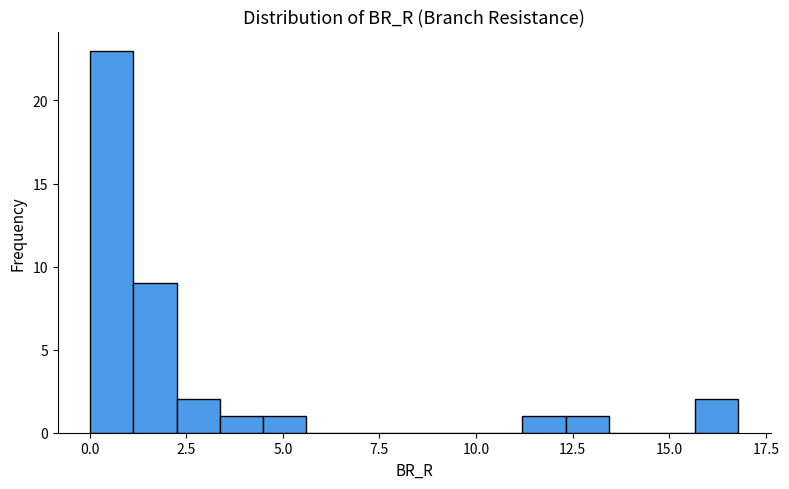

Around what value on the x-axis is the tallest bar? Give the approximate position of its centre, as read against the axis.

0.5